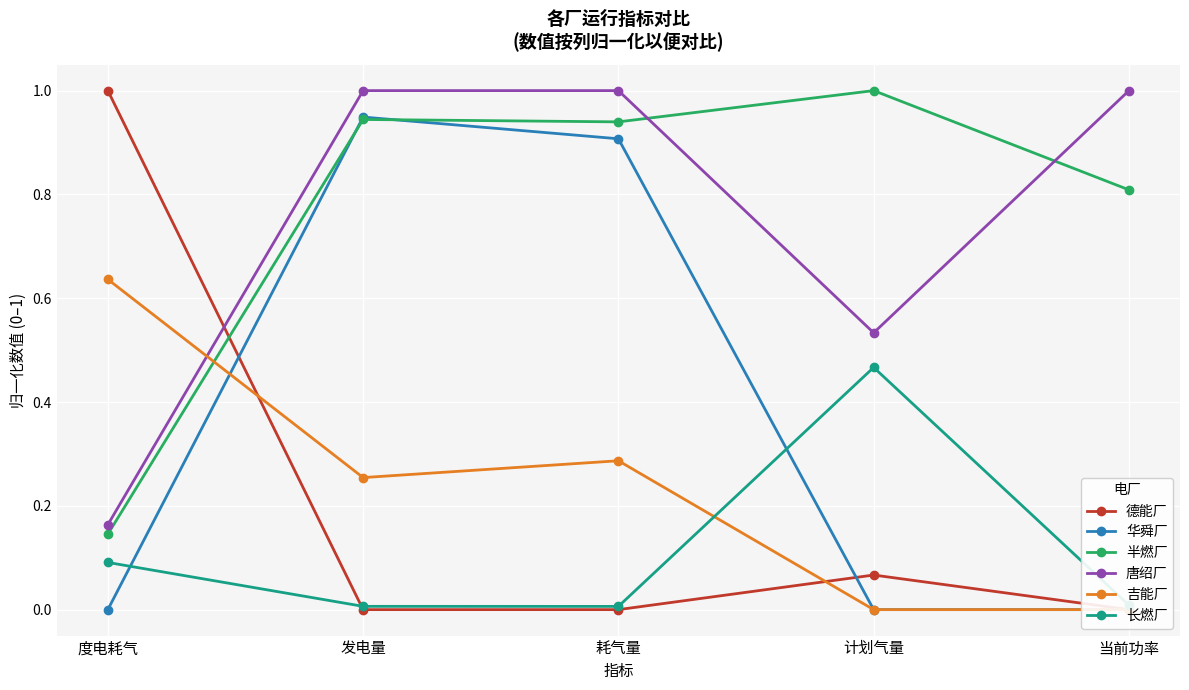

The value of 唐绍厂 at 耗气量 is 1.0. True or false?

True